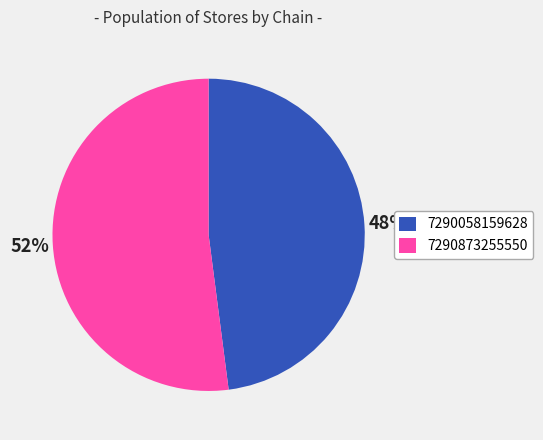

To the nearest percent, what portion does 7290873255550 represent?

52%